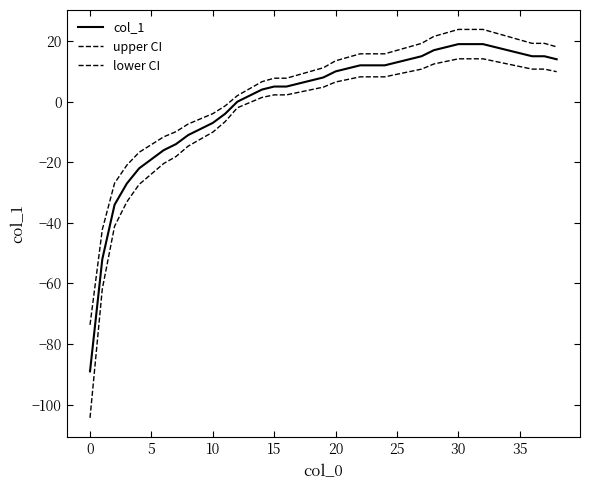

Does the chart display data point markers on the line(s)?

No